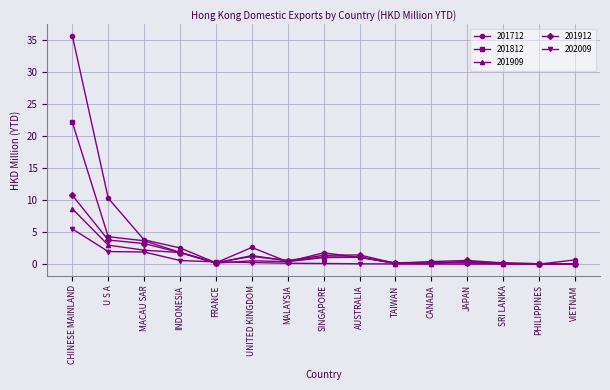

At which category is the sum across all series the highest?

CHINESE MAINLAND